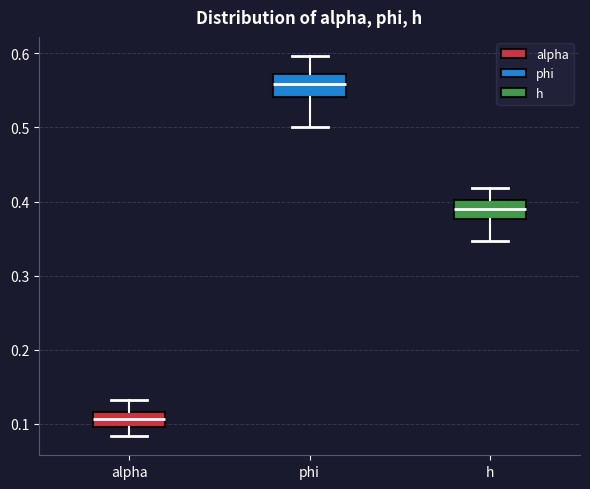

Which box has the highest median line?

phi